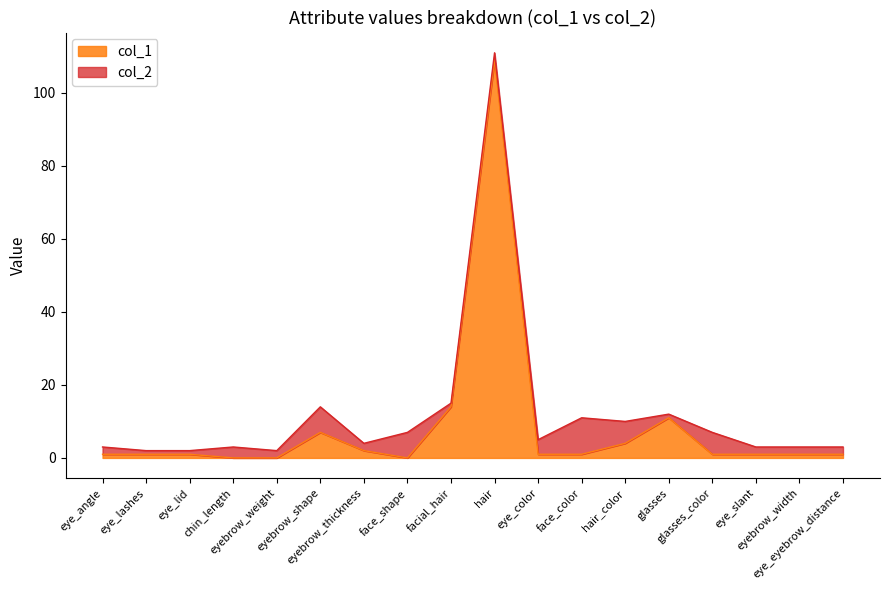

How many lines are shown in the chart?

2